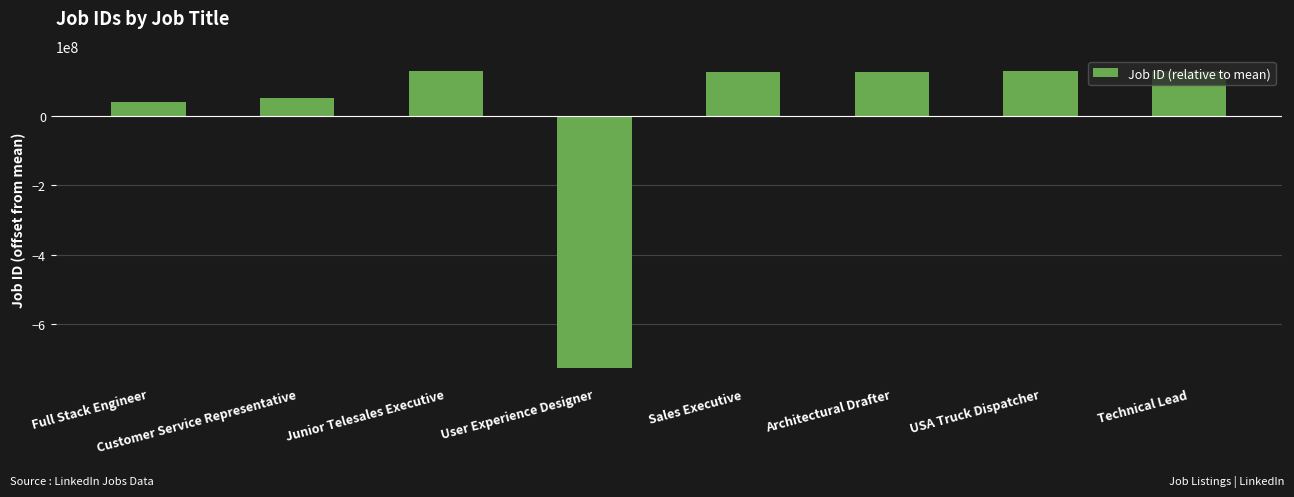

What is the label of the 6th bar from the left?

Architectural Drafter